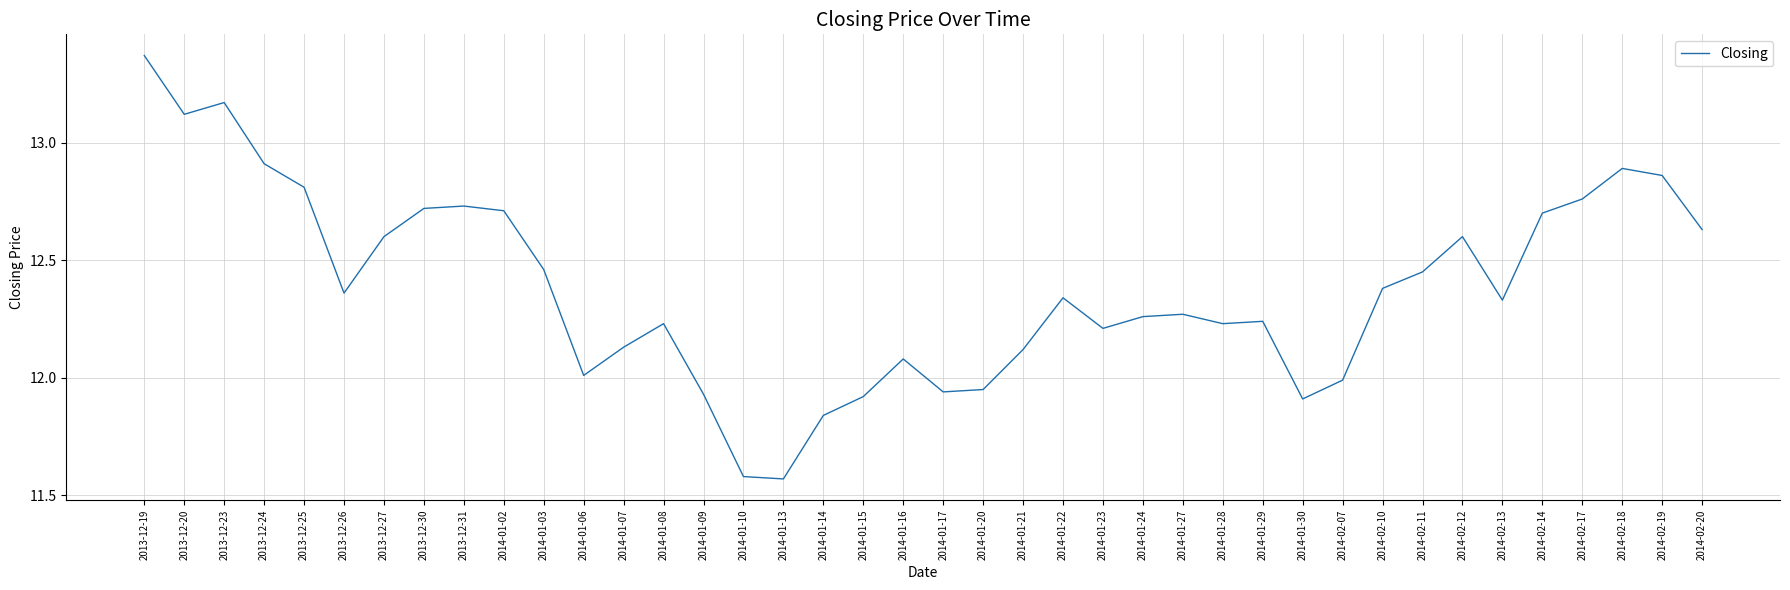

Does the chart display data point markers on the line(s)?

No